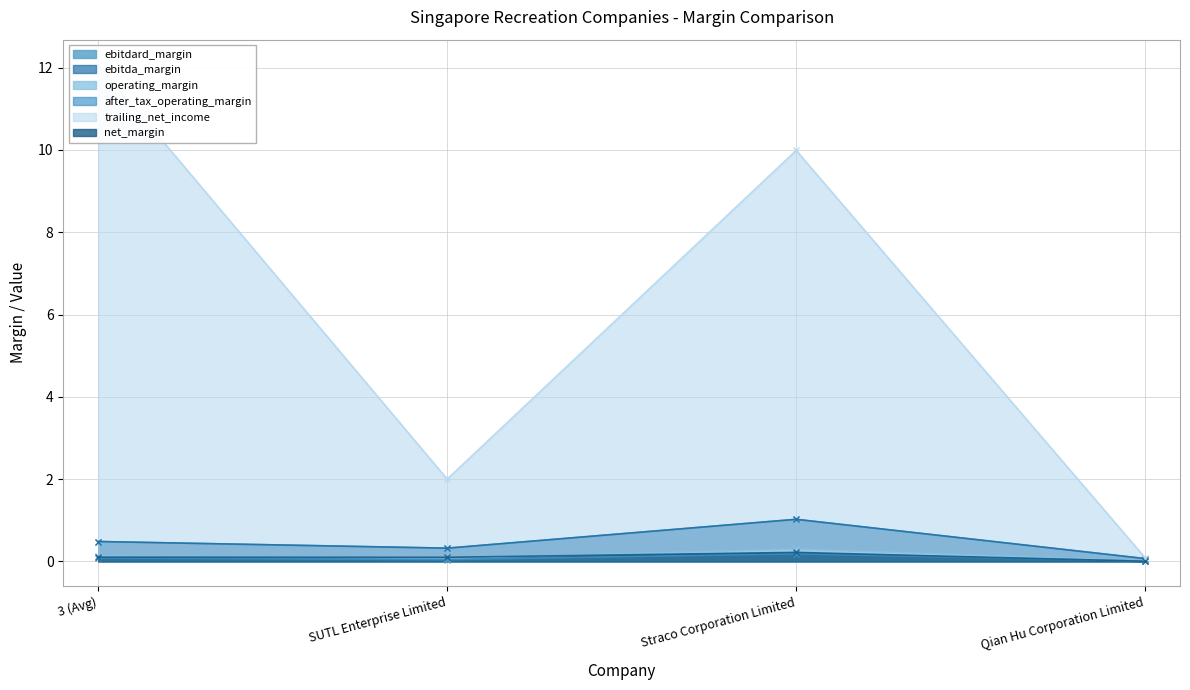

What is the spread (max minus min) of values at 3 (Avg)?

12.0